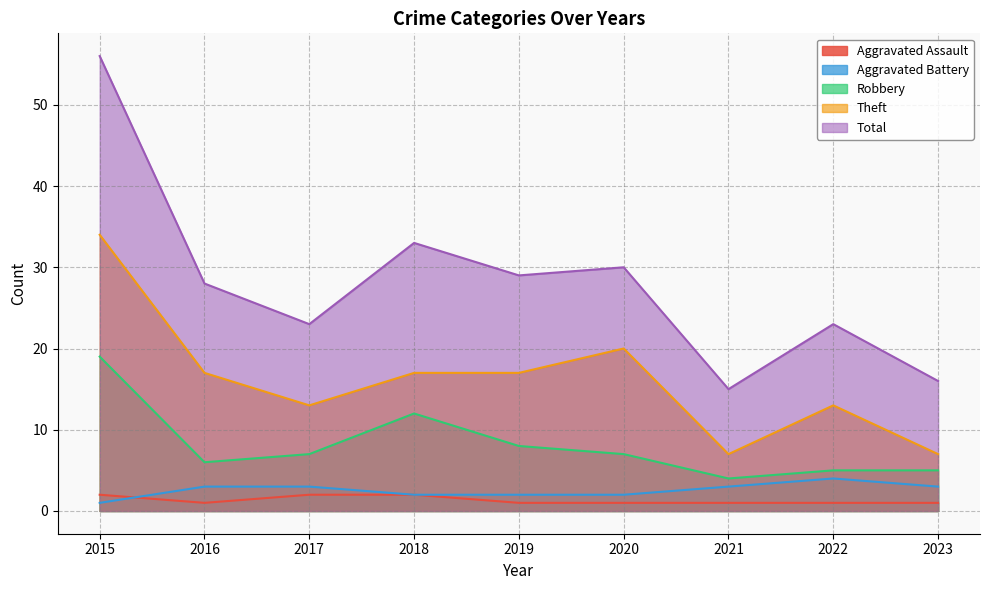

What is the sum of the Theft values at 2023 and 2022?

20